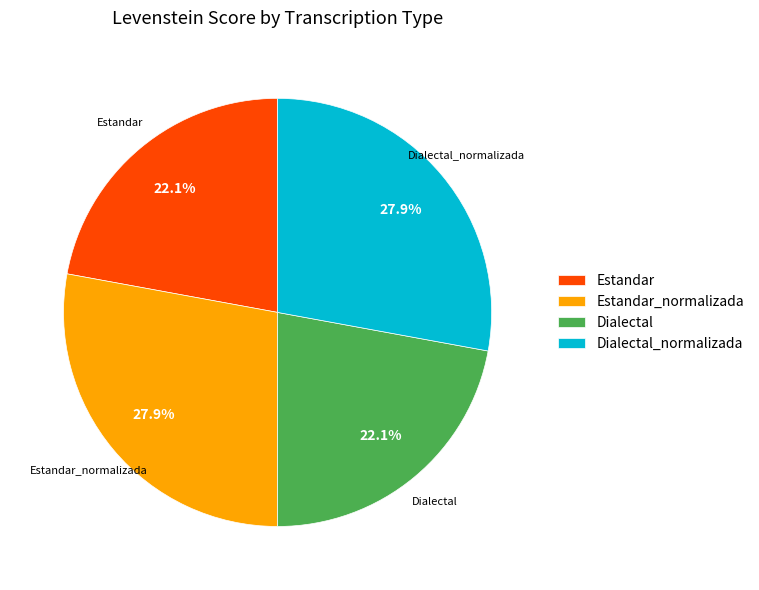

What percentage is the Dialectal_normalizada slice, to the nearest percent?

28%